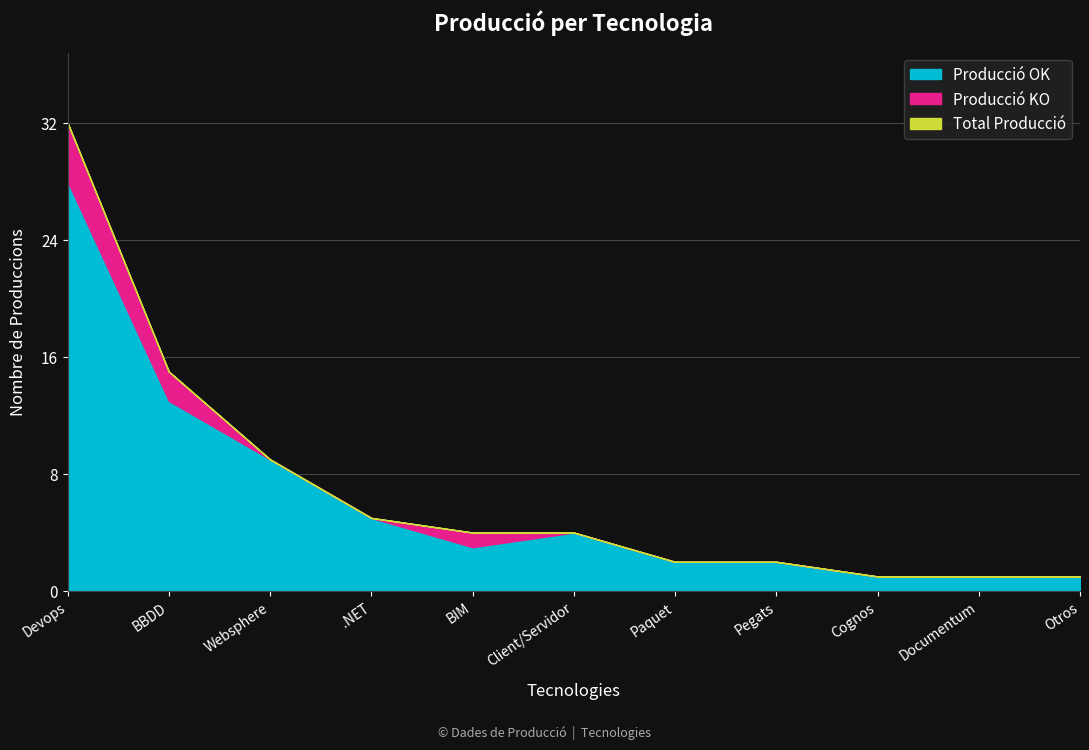

Rank the categories by Producció KO value from lowest to highest.

Websphere, .NET, Client/Servidor, Paquet, Pegats, Cognos, Documentum, Otros, BIM, BBDD, Devops